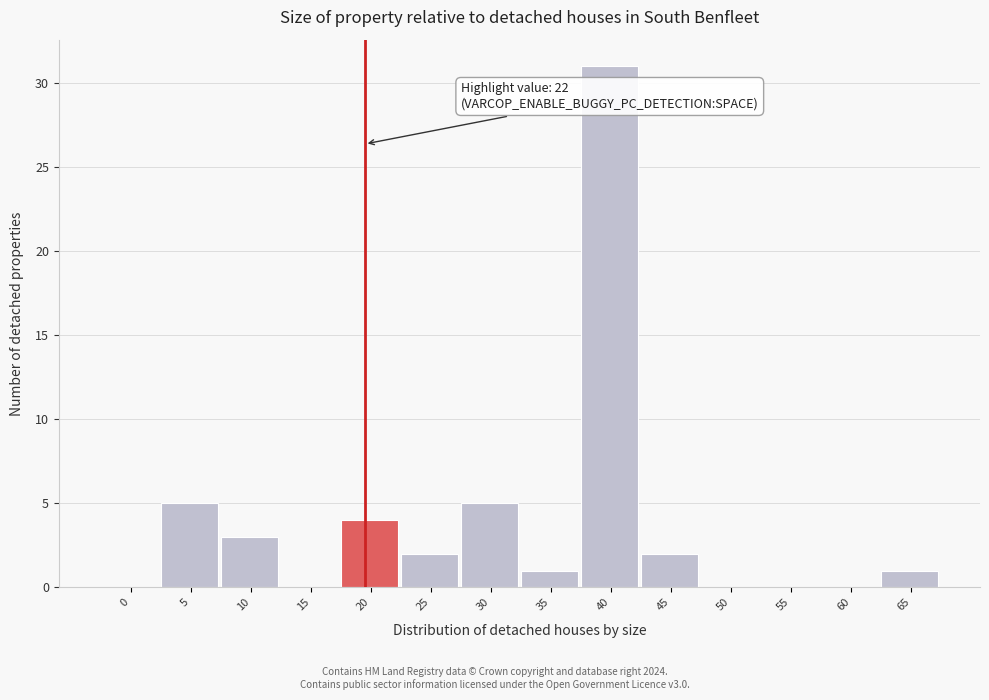

Reading right to left, what are all the values shown in this chart?

65=1	60=0	55=0	50=0	45=2	40=31	35=1	30=5	25=2	20=4	15=0	10=3	5=5	0=0